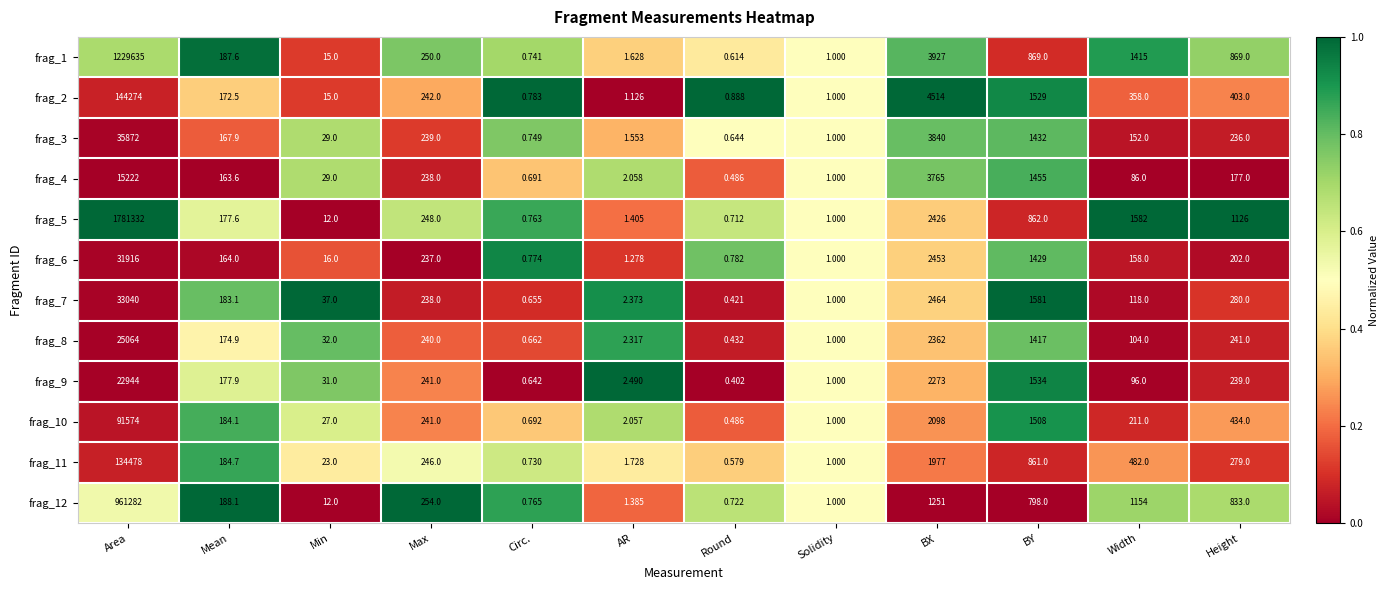

Between AR and Round, which series saw the biggest shift?

frag_9